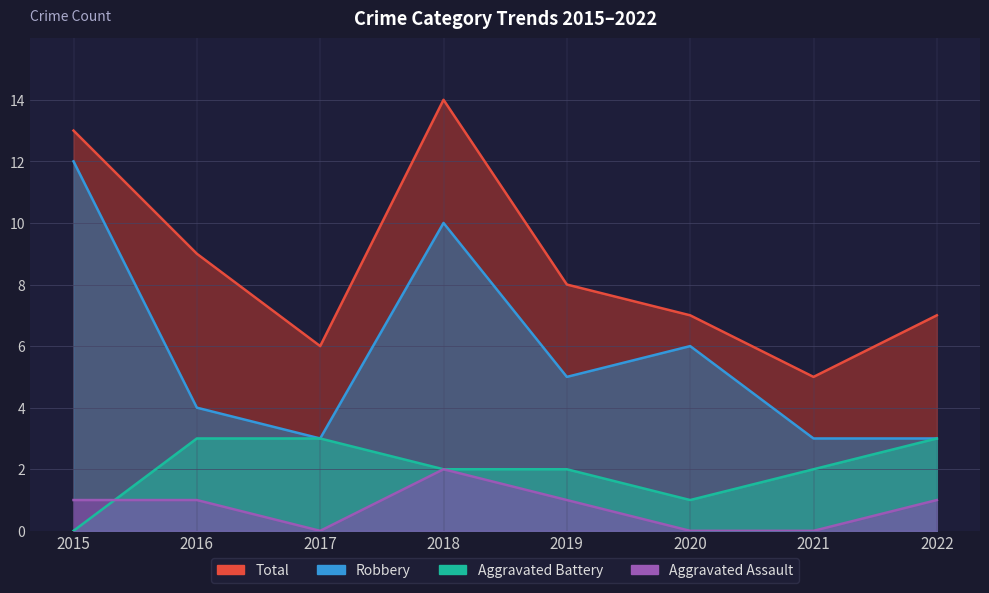

Which category has the lowest value in the Aggravated Battery series?

2015